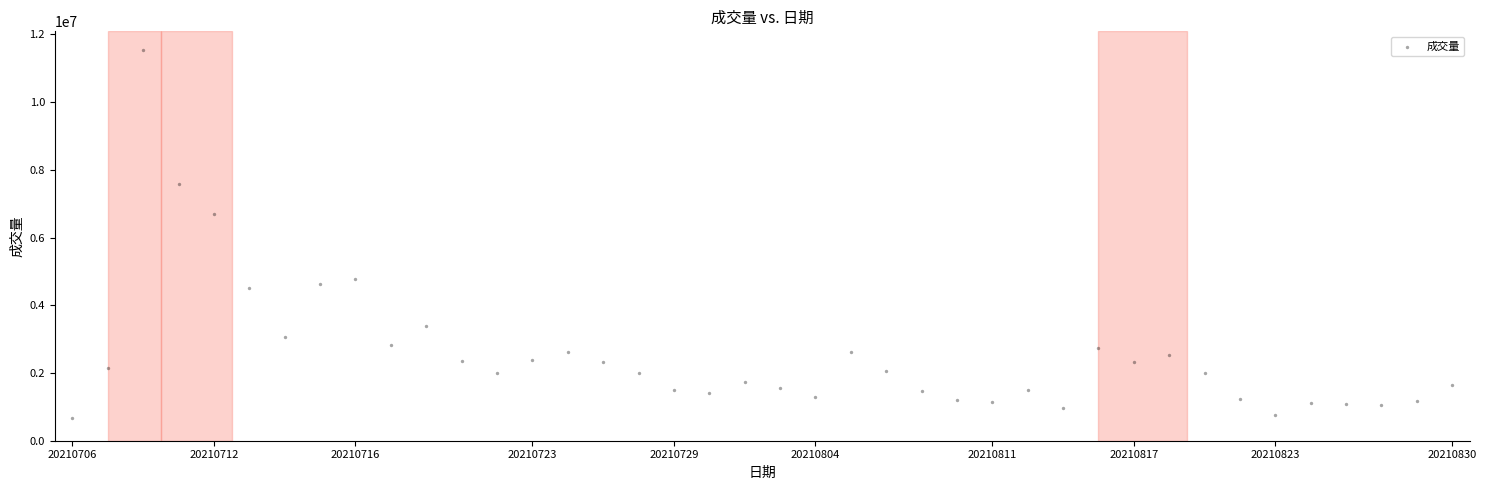

What is the range of Y values (max minus min)?

10889695